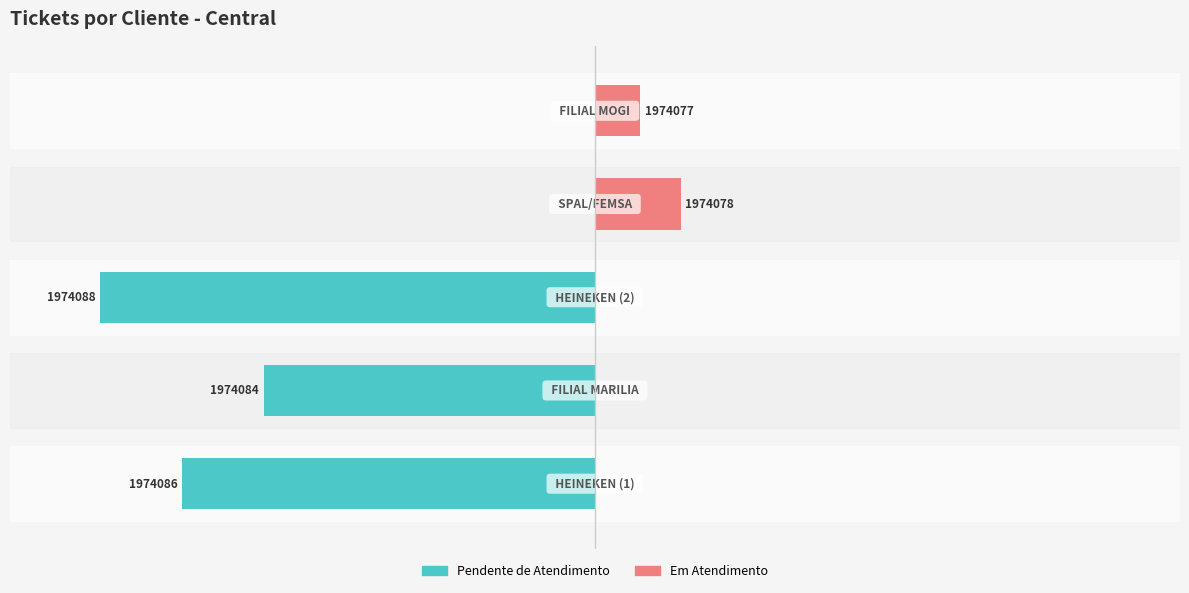

How many negative values does the Pendente de Atendimento series have?

3